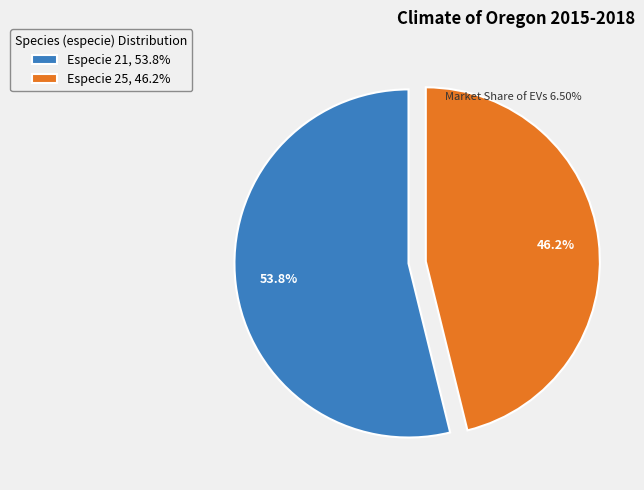

What percentage is NOT represented by Especie 25, 46.2%?

53.8%